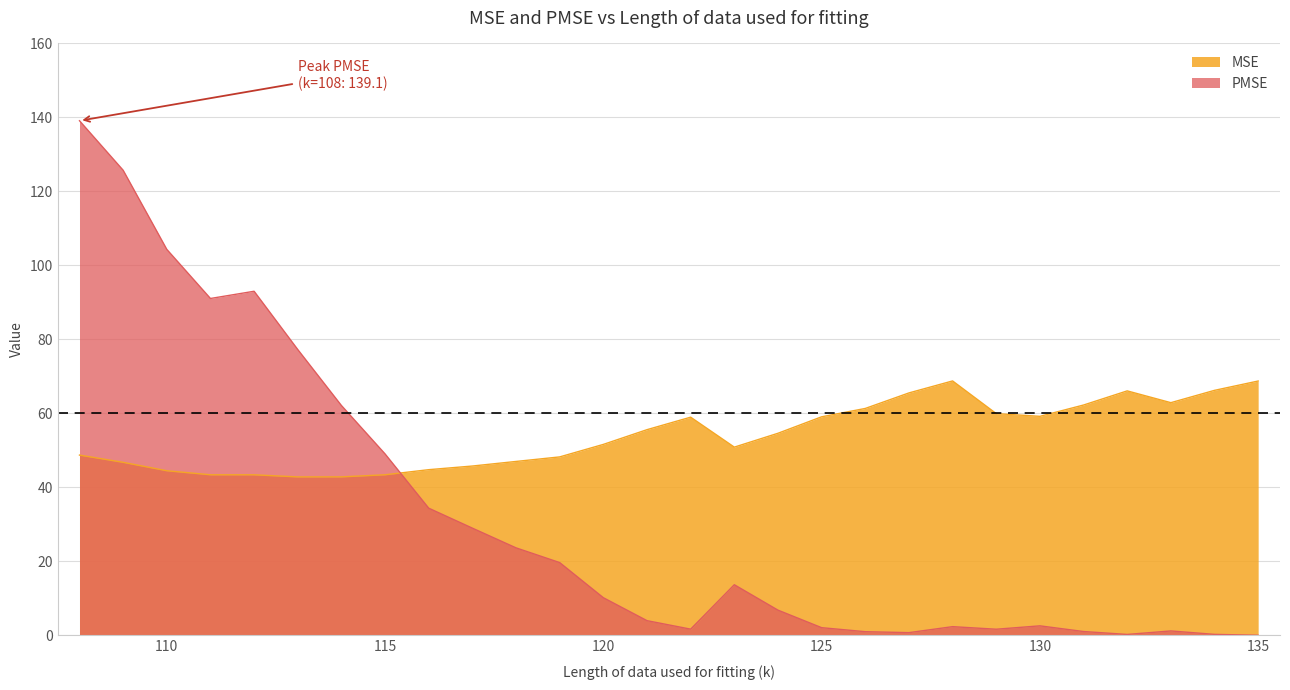

Does the chart display data point markers on the line(s)?

No